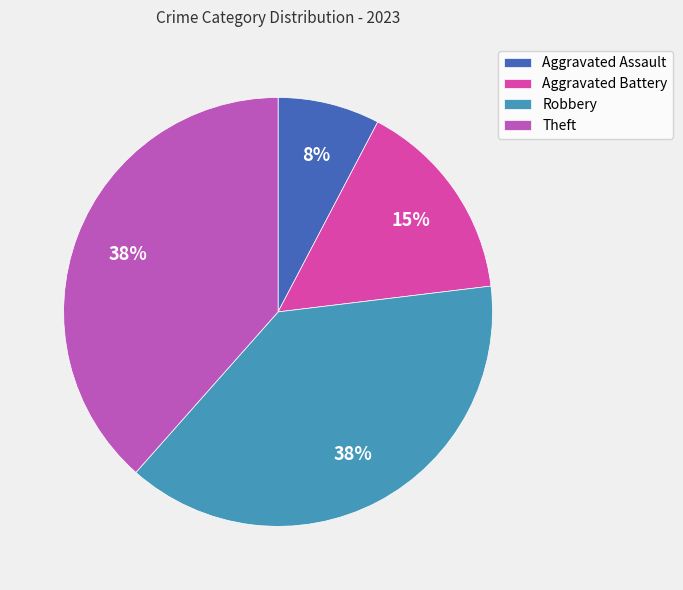

To the nearest percent, what is the average slice percentage?

25%